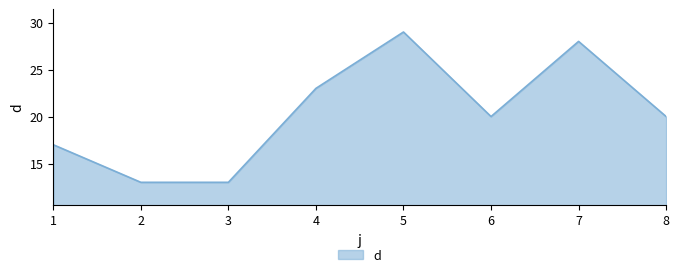

Approximately how many times larger is the value at 3 compared to 5?

0.4